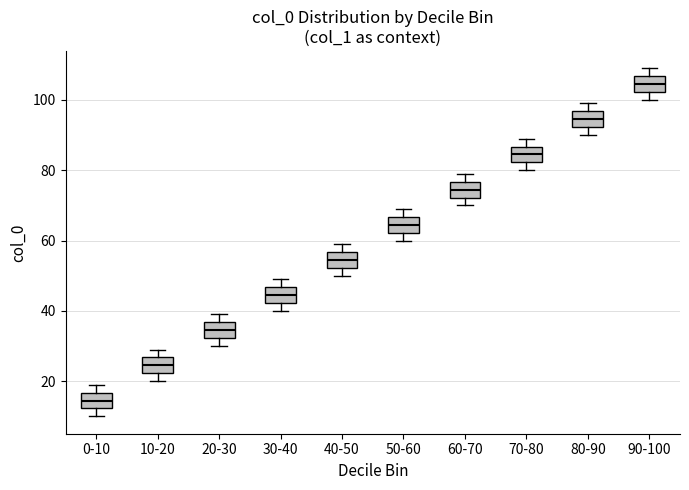

Reading left to right, transcribe this box plot: for each box, give where its median line is, the range the box spans, and where its two whiskers end, as read against the y-axis. The values are not printed on the chart, so give them approximately, as read against the axis.

0-10: median 14, box 12 to 16, whiskers 10 to 20
10-20: median 24, box 22 to 26, whiskers 20 to 30
20-30: median 34, box 32 to 36, whiskers 30 to 40
30-40: median 44, box 42 to 46, whiskers 40 to 50
40-50: median 54, box 52 to 56, whiskers 50 to 60
50-60: median 64, box 62 to 66, whiskers 60 to 70
60-70: median 74, box 72 to 76, whiskers 70 to 80
70-80: median 84, box 82 to 86, whiskers 80 to 90
80-90: median 94, box 92 to 96, whiskers 90 to 100
90-100: median 104, box 102 to 106, whiskers 100 to 110